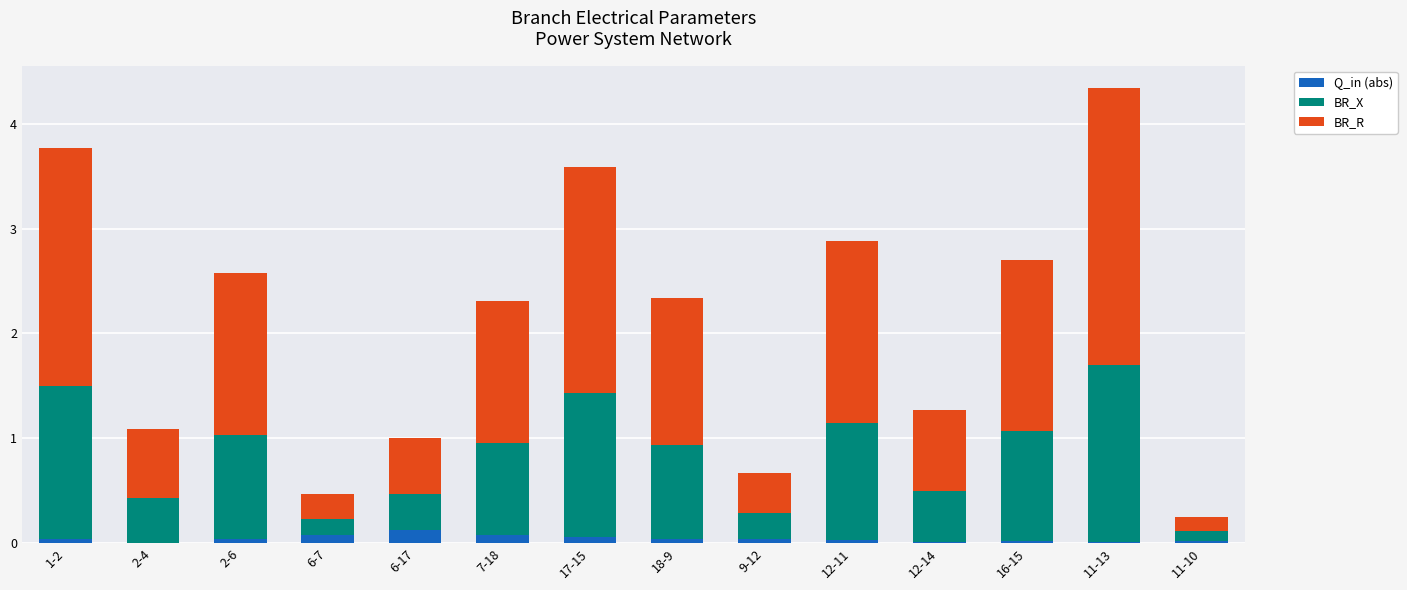

At which category is the sum across all series the highest?

11-13